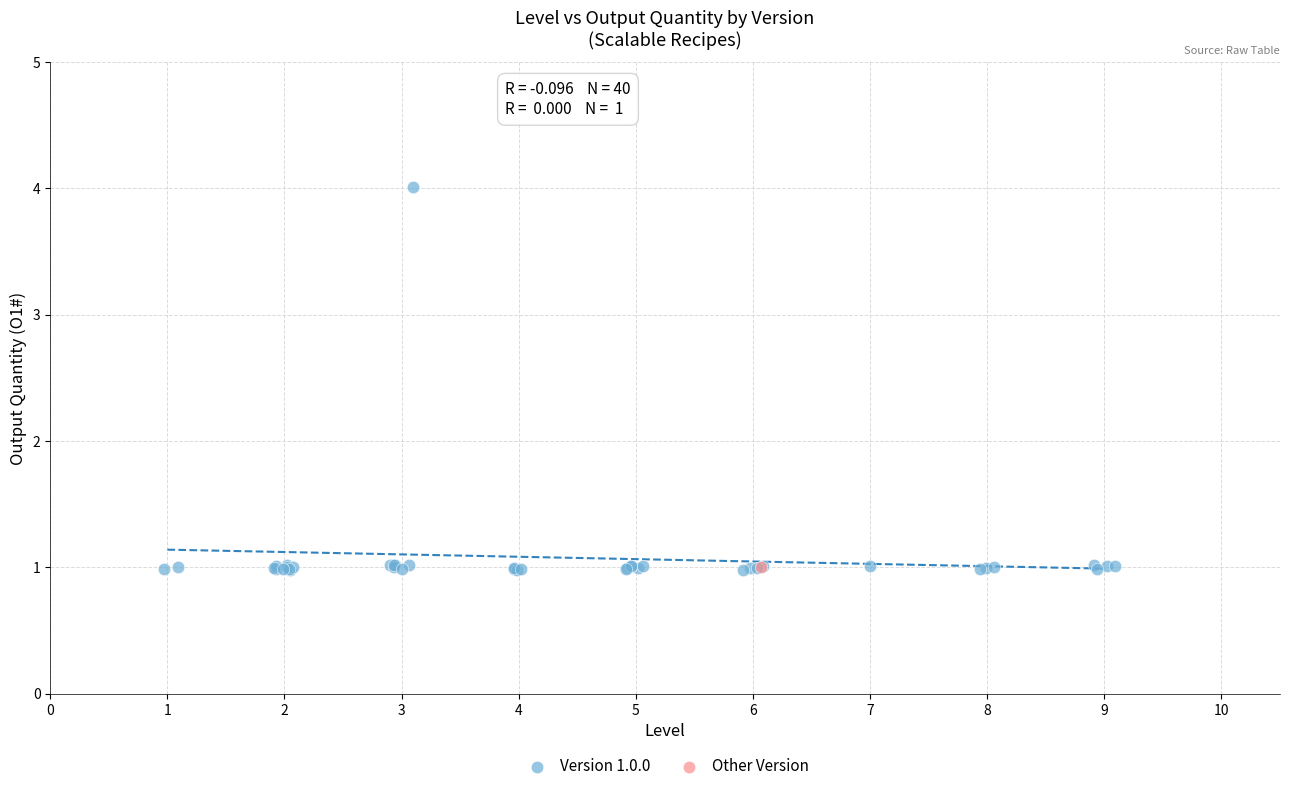

What are all the series names shown in the legend?

Version 1.0.0, Other Version